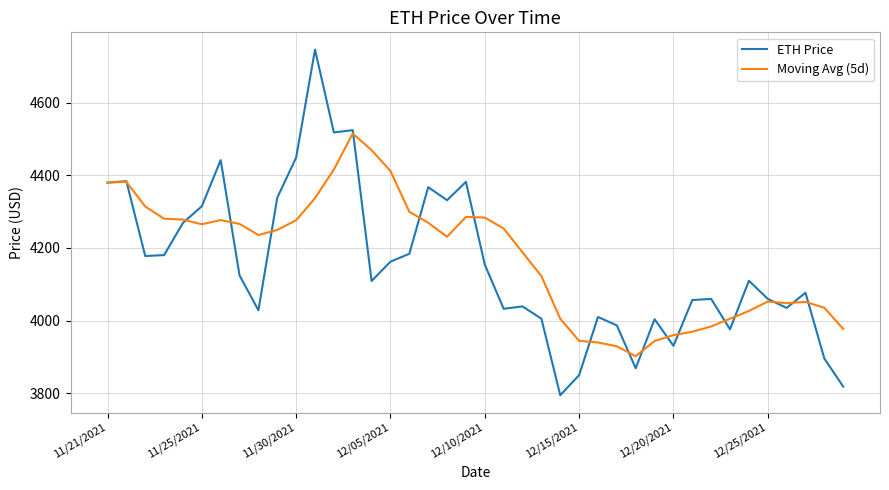

What is the highest value of the Moving Avg (5d) series?

4515.4